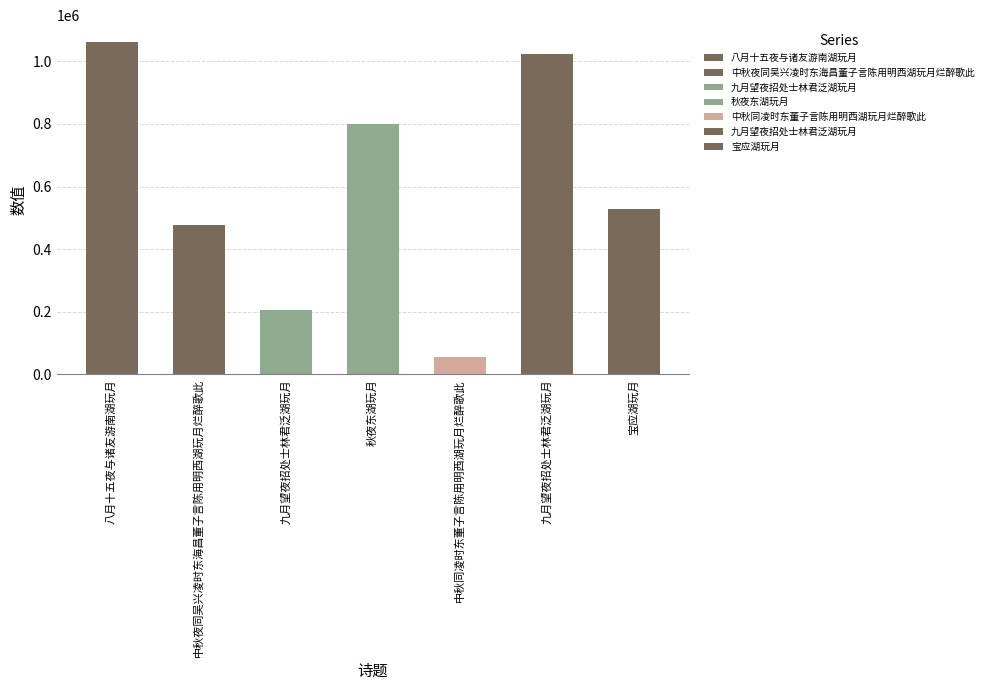

What is the average value?

593322